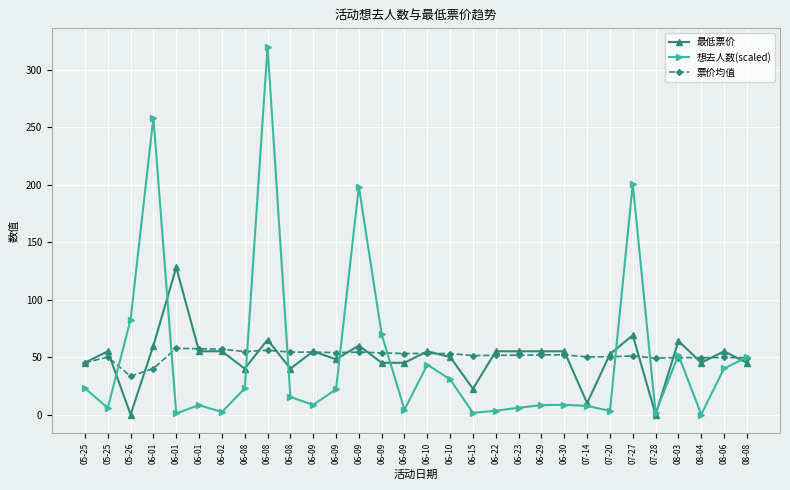

What are all the series names shown in the legend?

最低票价, 想去人数(scaled), 票价均值